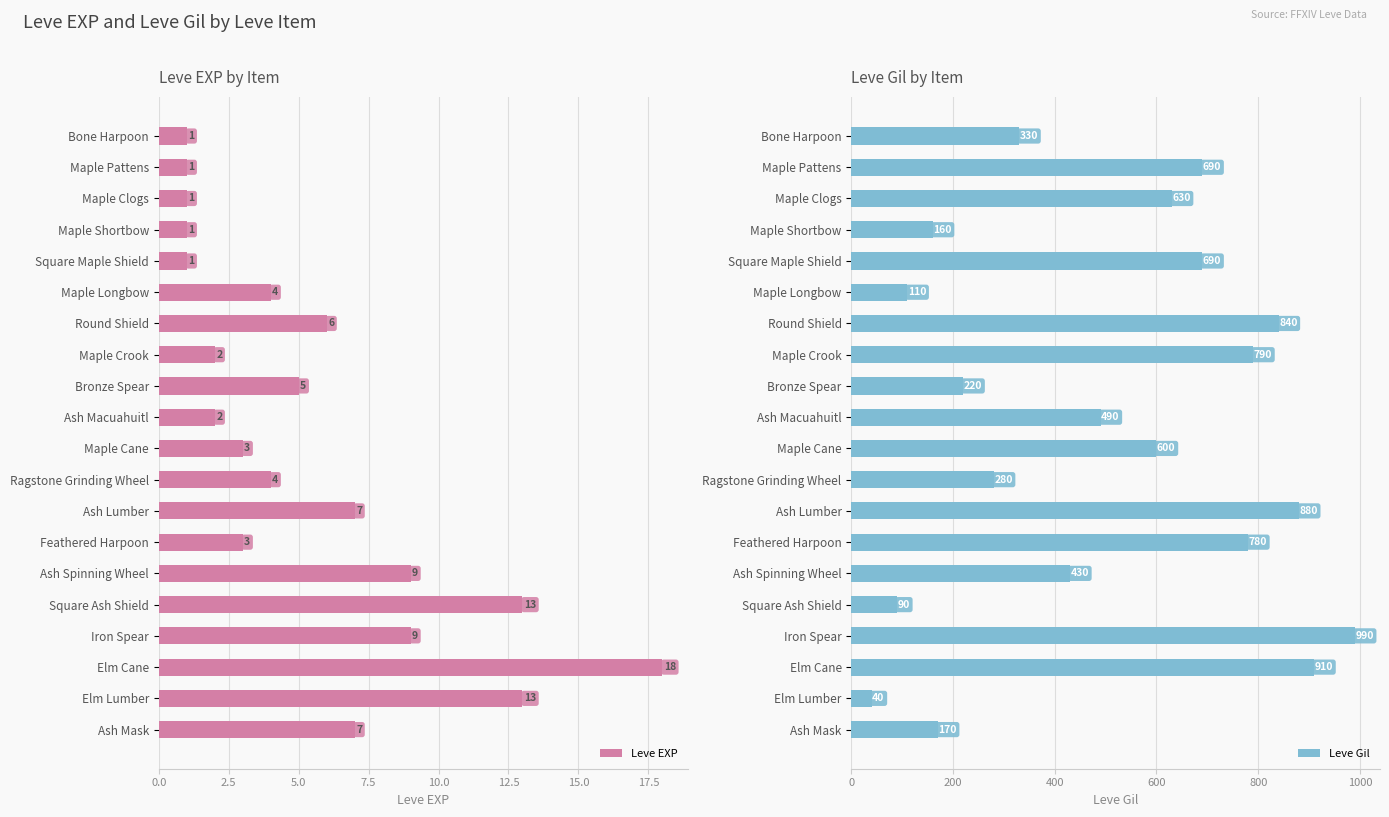

The Leve EXP series shows 7 at Ash Lumber. True or false?

True